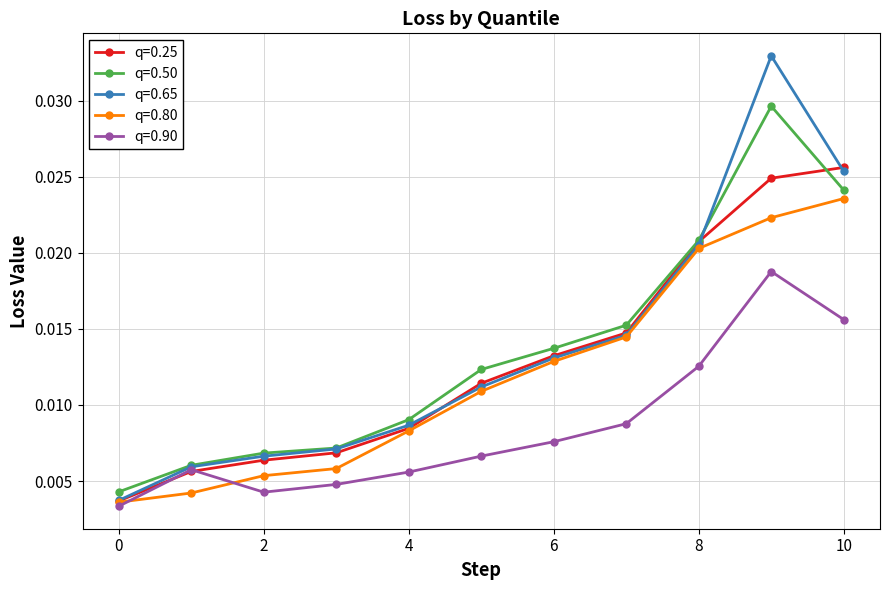

True or false: q=0.90 has more than 2 interior local peaks.

False